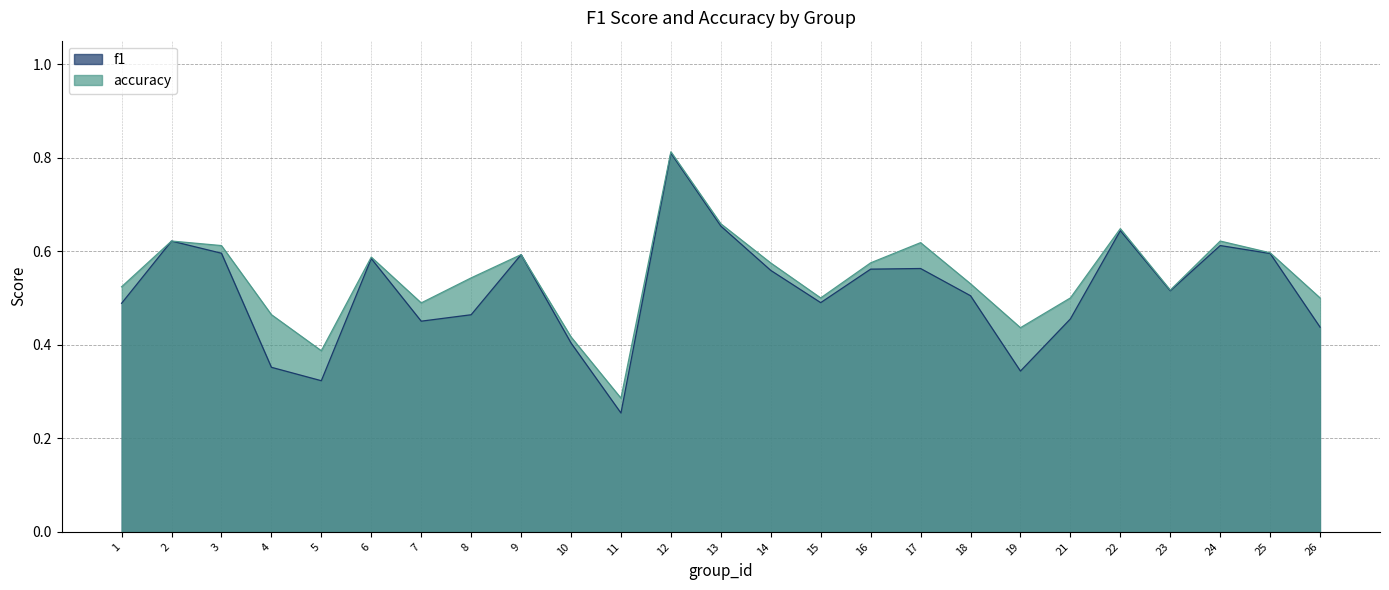

At how many categories does at least one series exceed 0?

25